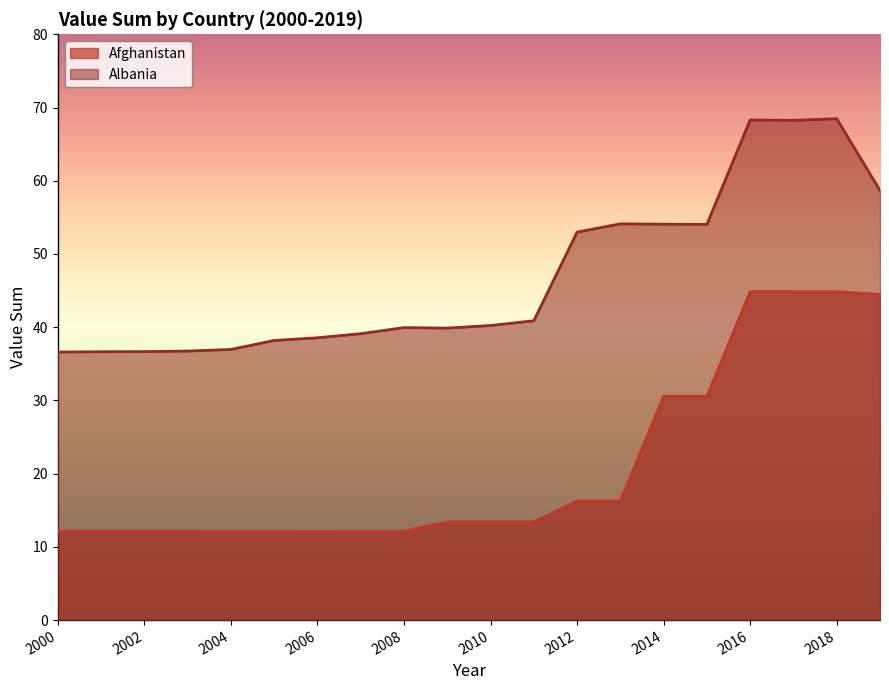

Where is the first local minimum for Afghanistan?

2006